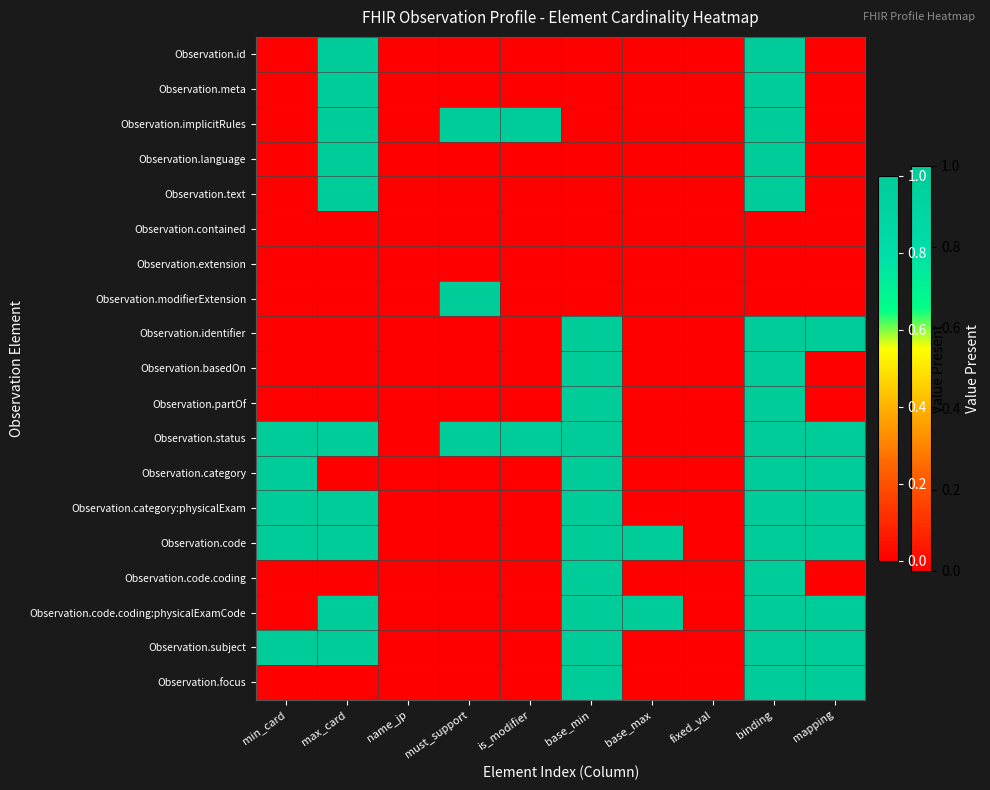

How many distinct data groups are displayed?

19